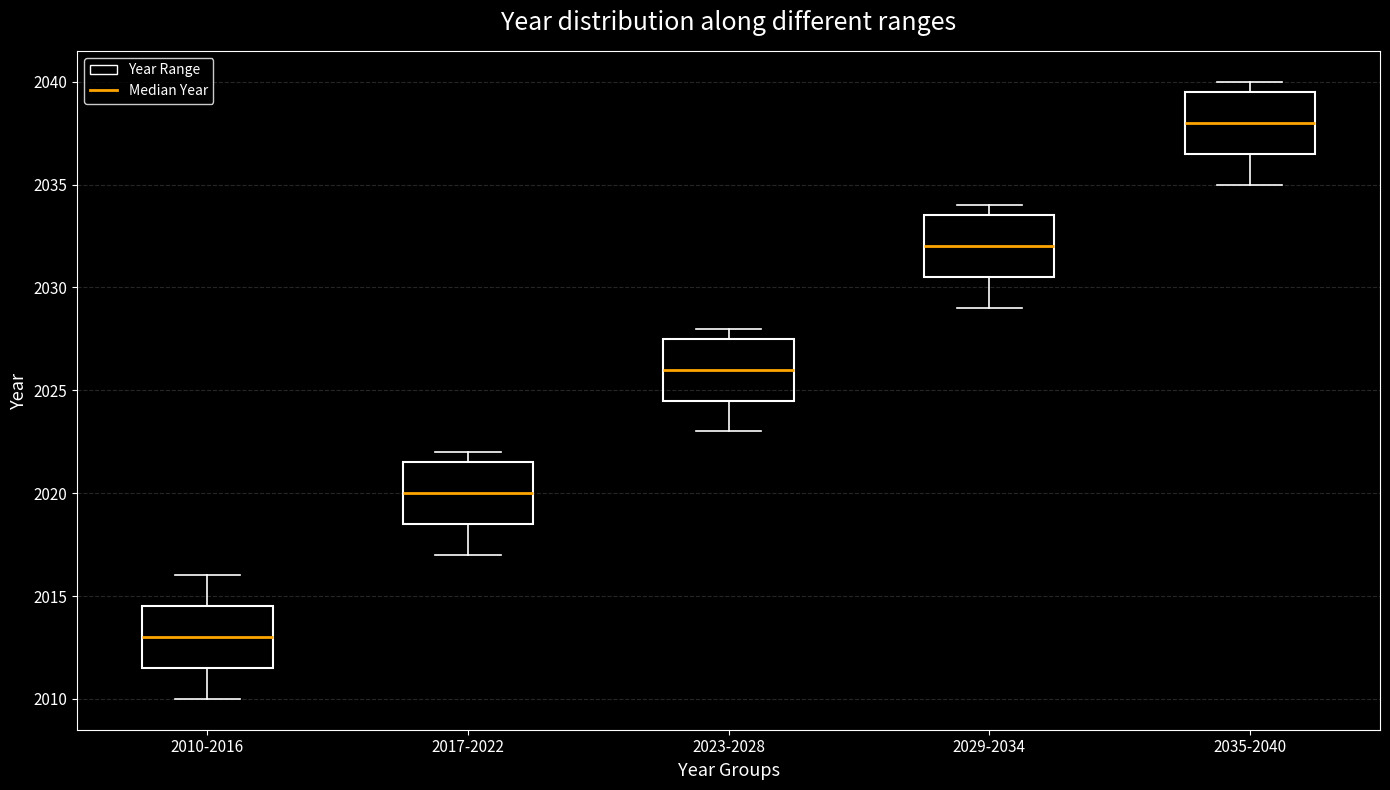

Reading left to right, transcribe this box plot: for each box, give where its median line is, the range the box spans, and where its two whiskers end, as read against the y-axis. The values are not printed on the chart, so give them approximately, as read against the axis.

2010-2016: median 2013.0, box 2011.5 to 2014.5, whiskers 2010.0 to 2016.0
2017-2022: median 2020.0, box 2018.5 to 2021.5, whiskers 2017.0 to 2022.0
2023-2028: median 2026.0, box 2024.5 to 2027.5, whiskers 2023.0 to 2028.0
2029-2034: median 2032.0, box 2030.5 to 2033.5, whiskers 2029.0 to 2034.0
2035-2040: median 2038.0, box 2036.5 to 2039.5, whiskers 2035.0 to 2040.0